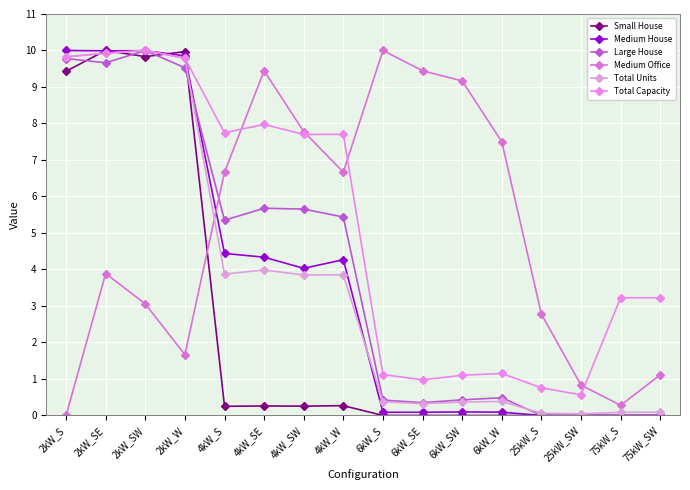

List the series in order of their peak value, highest first.

Small House, Medium House, Large House, Medium Office, Total Units, Total Capacity